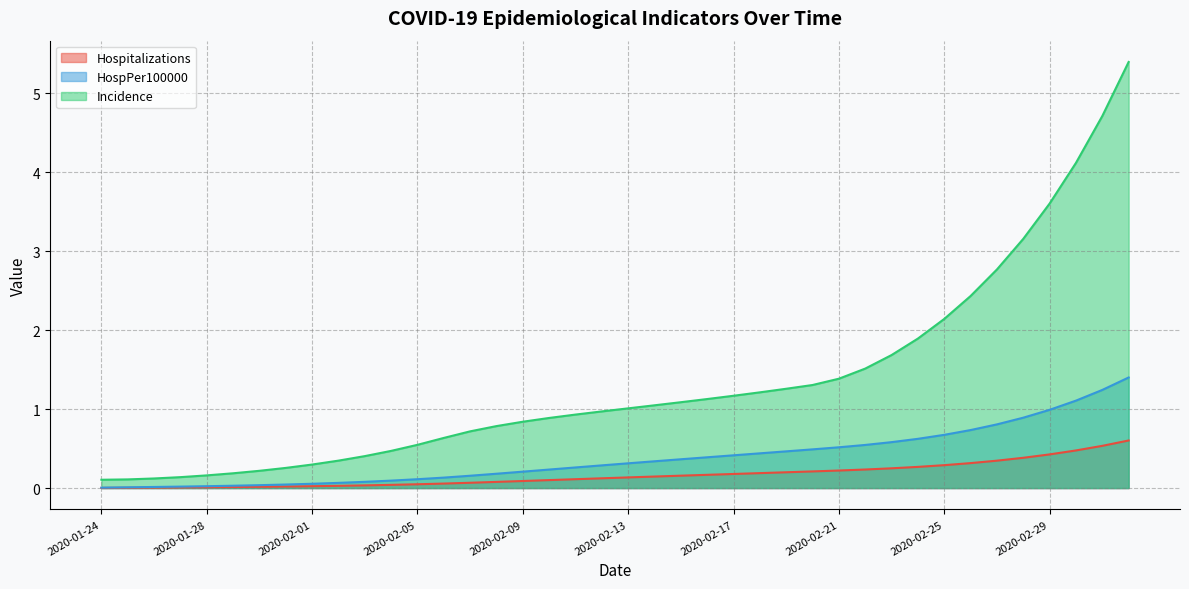

What is the label of the 40th point from the right?

2020-01-24